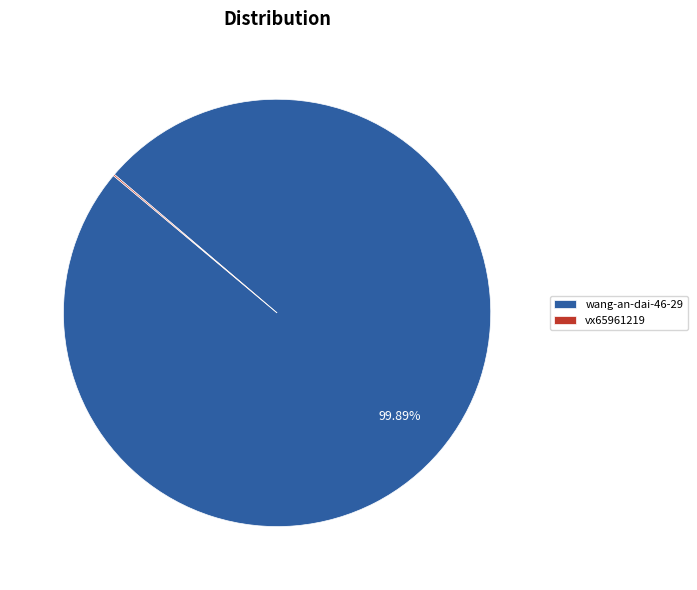

Which category accounts for the majority?

wang-an-dai-46-29